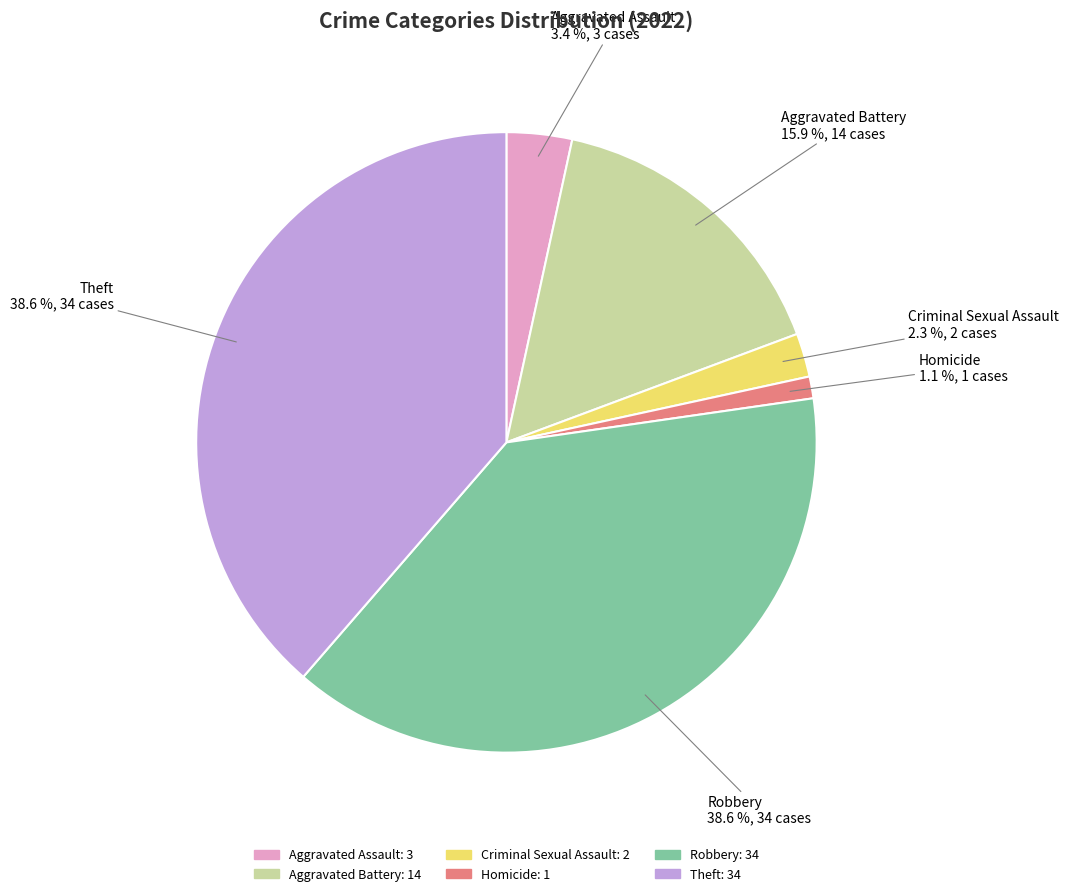

Count the number of slices in the pie.

6